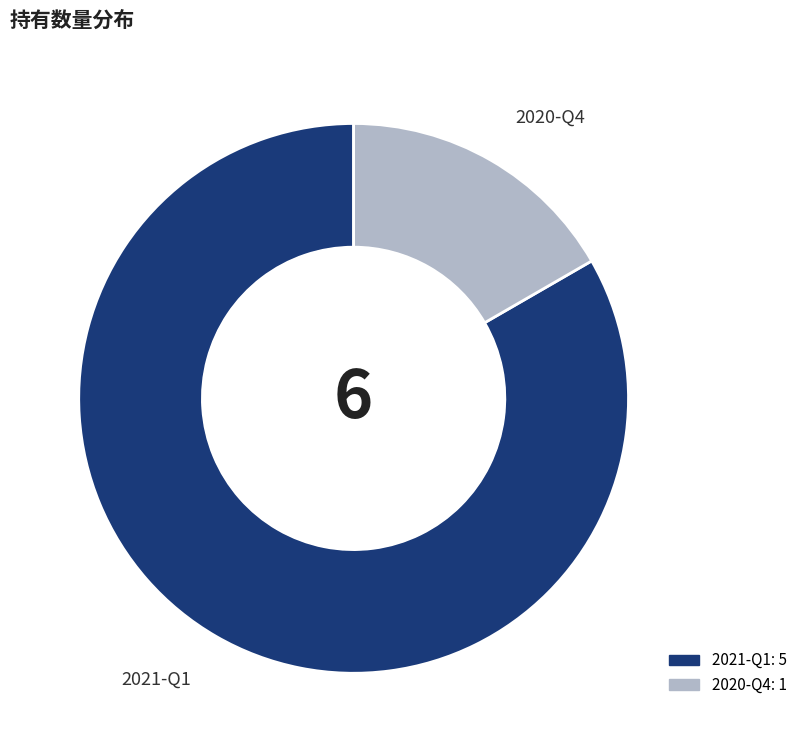

Which slice is the largest?

2021-Q1